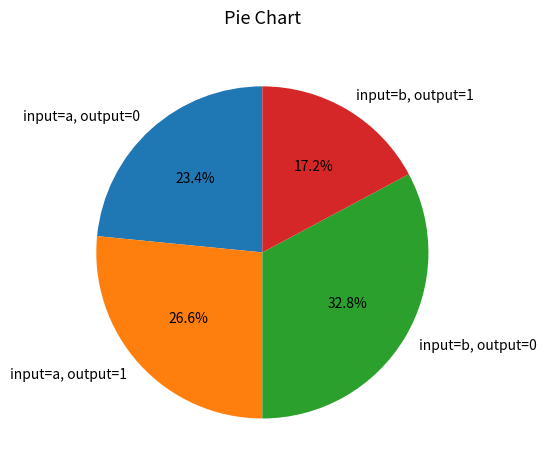

What is the smallest slice in the pie chart?

input=b, output=1